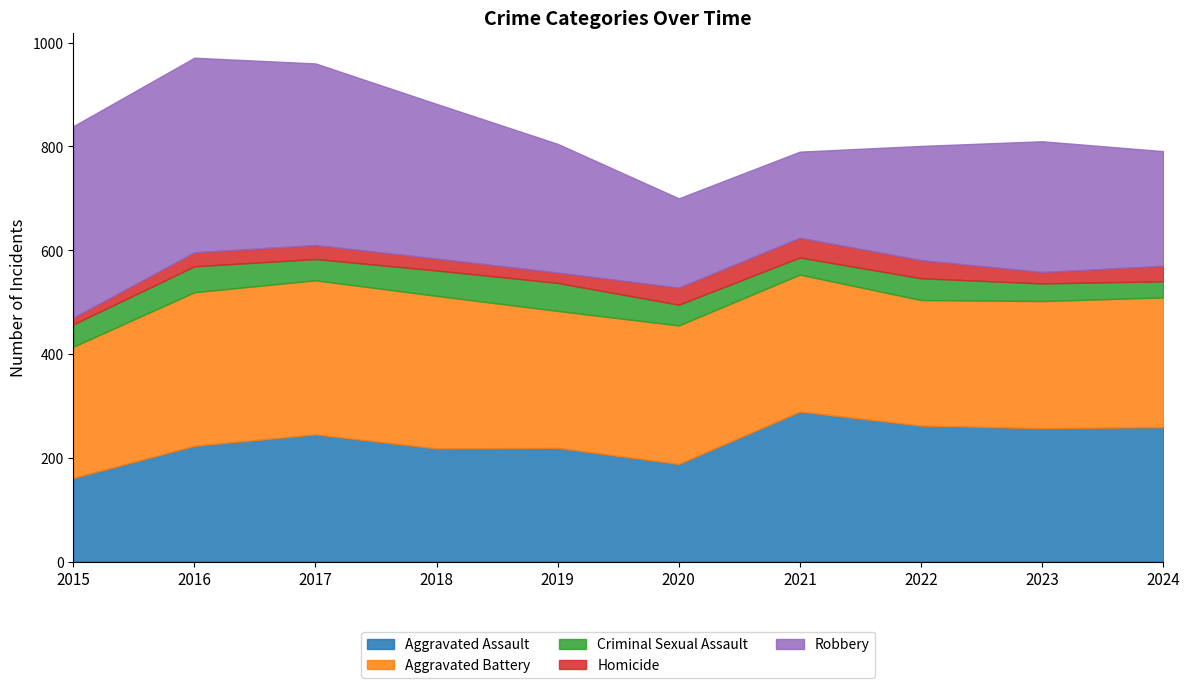

True or false: Aggravated Assault and Criminal Sexual Assault intersect in this chart.

False